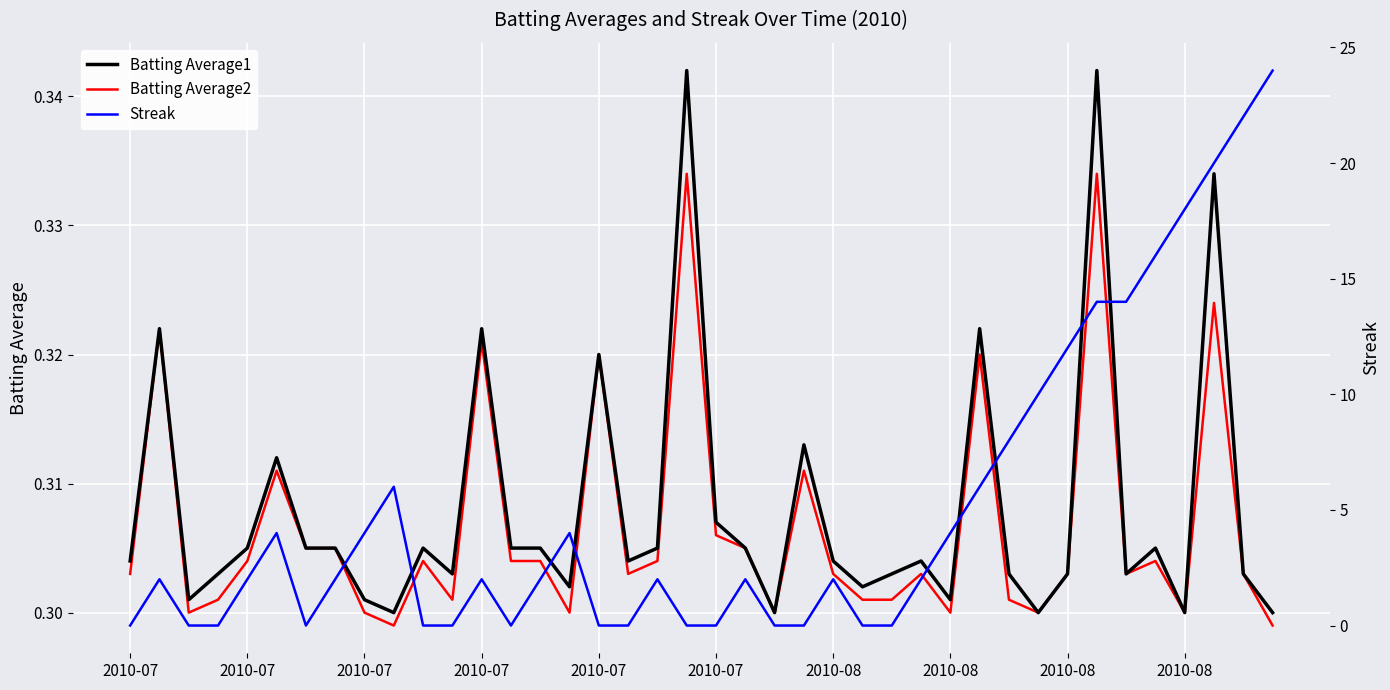

At which category is the sum across all series the highest?

39